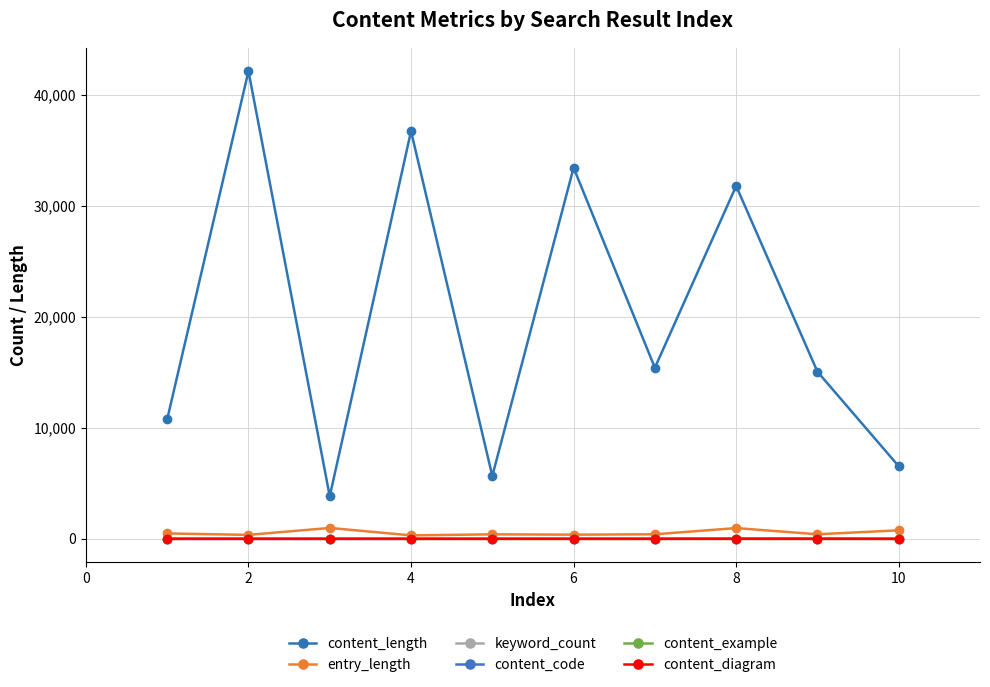

How many content_diagram values are between 0 and 2?

8